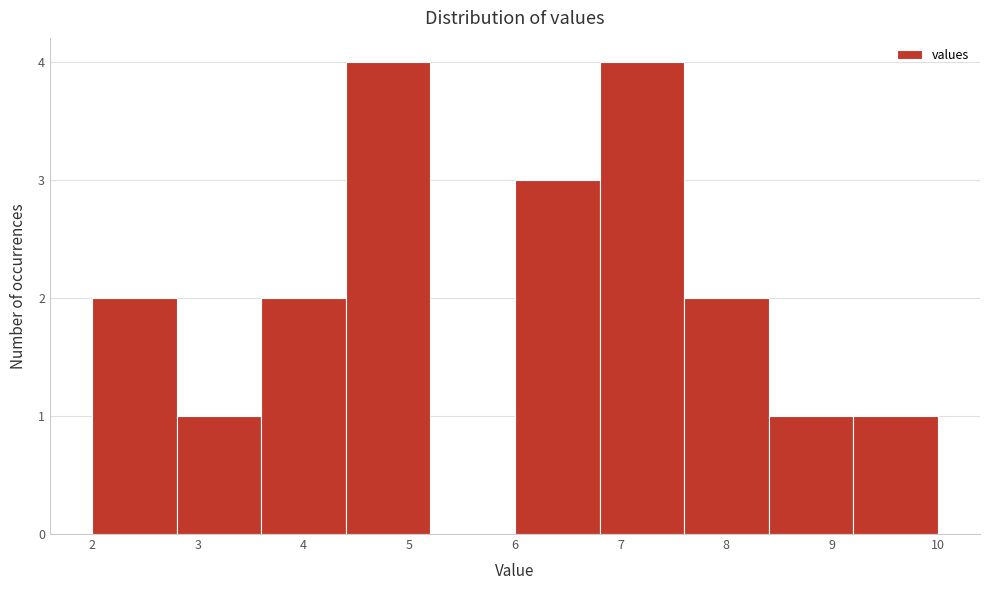

Reading left to right, transcribe this chart: for each bar, give the range it covers on the x-axis and its height. The values are not printed on the chart, so give them approximately, as read against the axis.

2.0 to 2.8: 2
2.8 to 3.6: 1
3.6 to 4.4: 2
4.4 to 5.2: 4
5.2 to 6.0: 0
6.0 to 6.8: 3
6.8 to 7.6: 4
7.6 to 8.4: 2
8.4 to 9.2: 1
9.2 to 10.0: 1